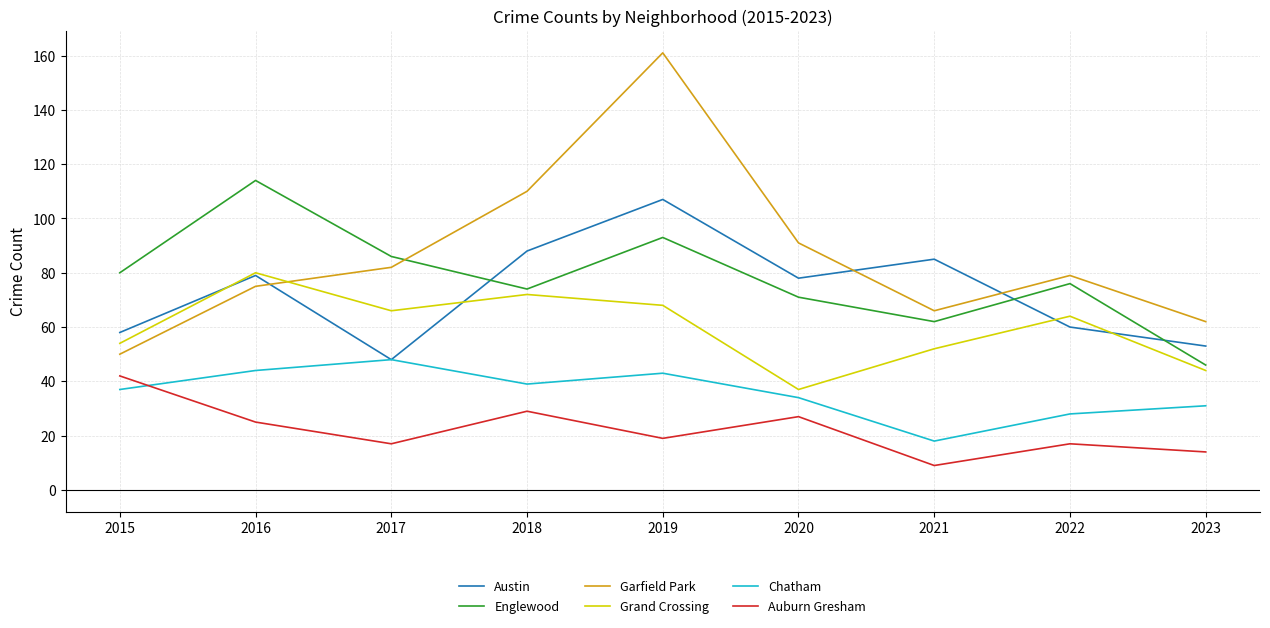

What are all the series names shown in the legend?

Austin, Englewood, Garfield Park, Grand Crossing, Chatham, Auburn Gresham